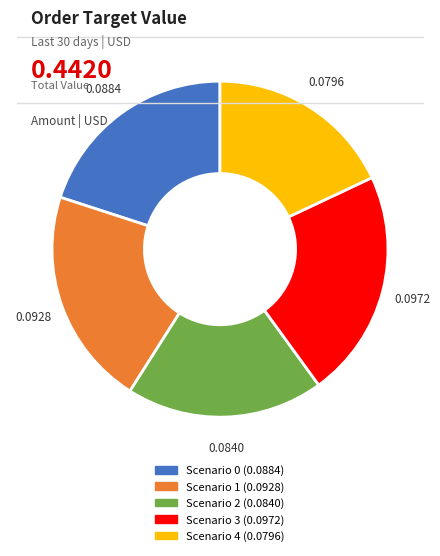

Rank the categories by value from lowest to highest.

Scenario 4, Scenario 2, Scenario 0, Scenario 1, Scenario 3